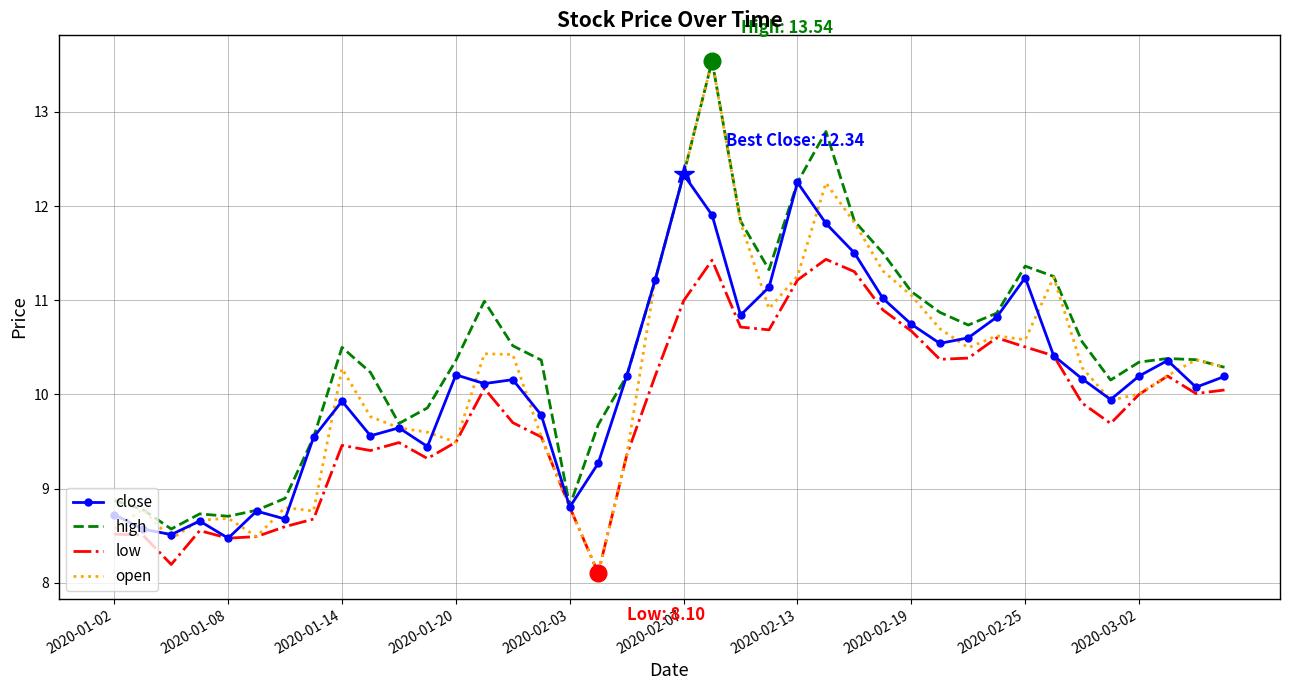

What is the difference between the second highest and second lowest values in the low series?

3.2